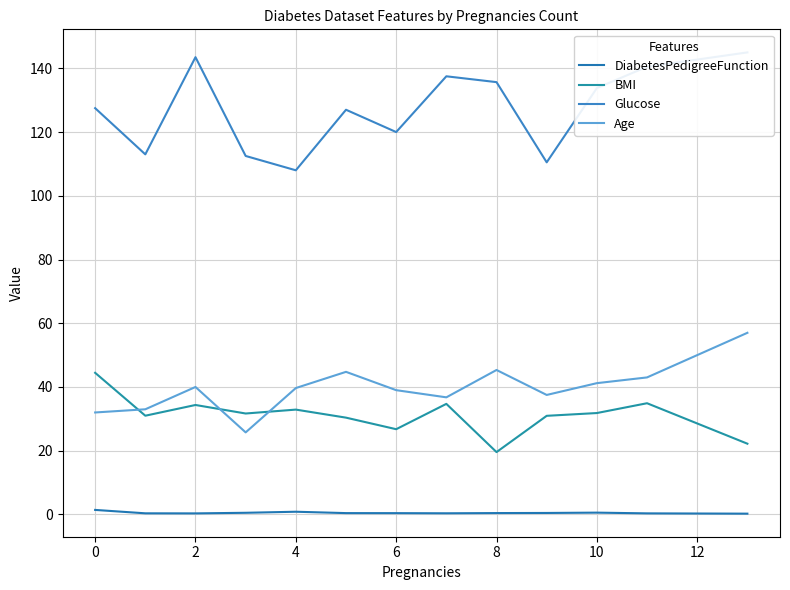

How many lines are shown in the chart?

4